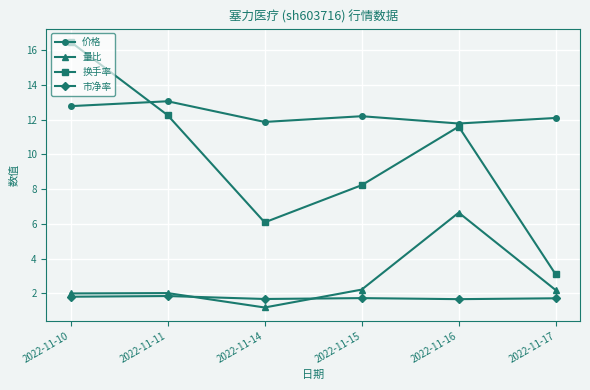

Which series has the largest total across all categories?

价格